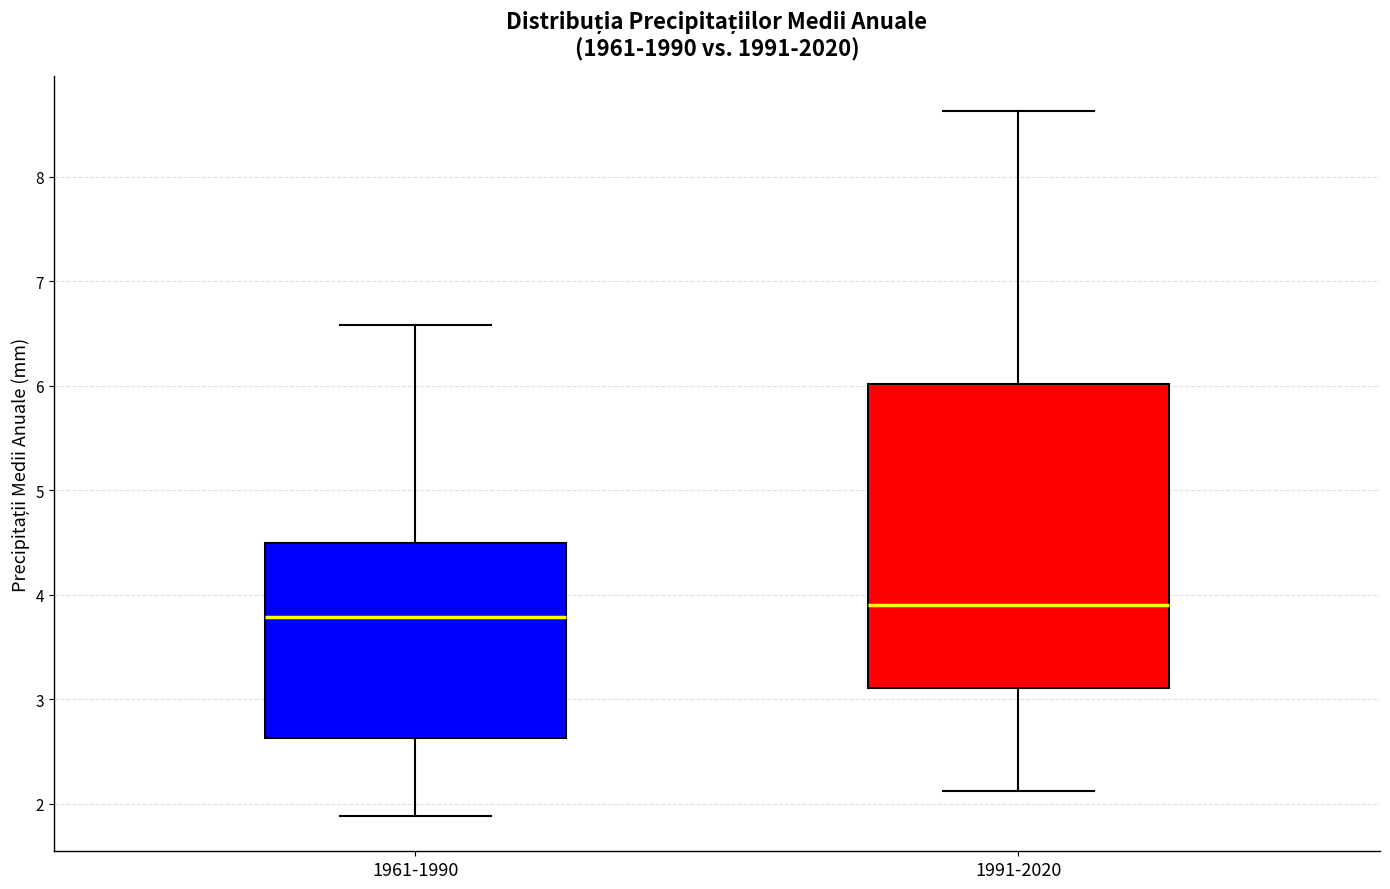

Which box has the highest median line?

1991-2020